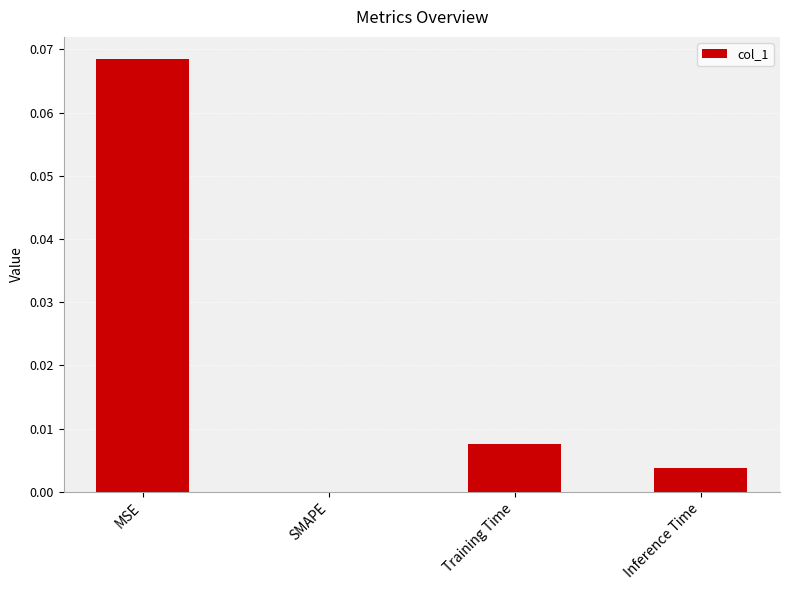

At which category does the chart reach its peak across all series?

MSE